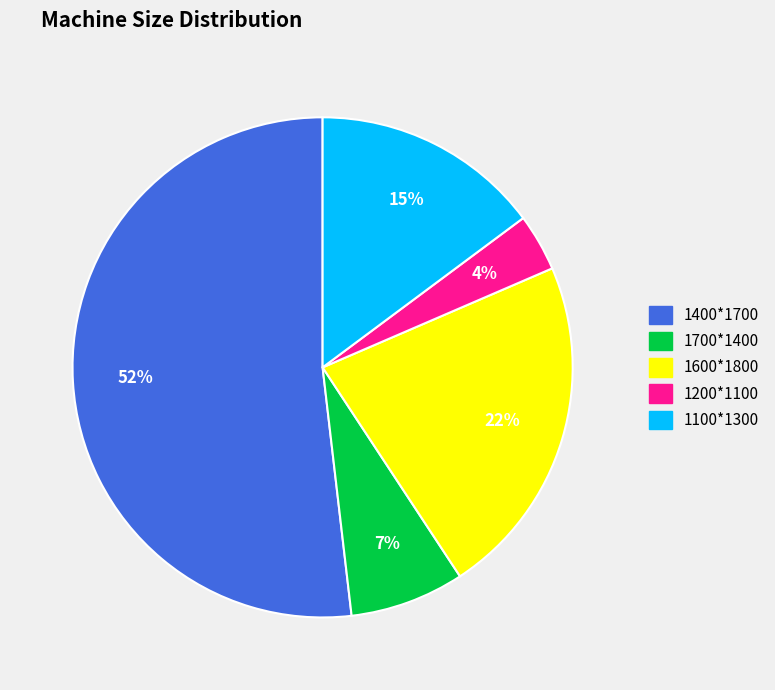

What percentage is the 1100*1300 slice, to the nearest percent?

15%